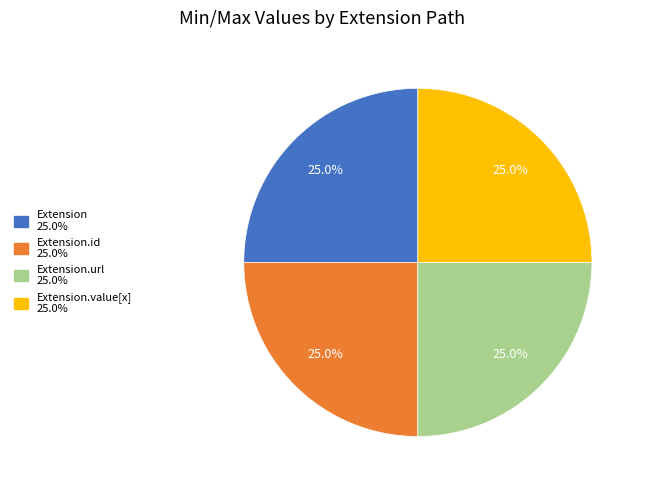

Does any single category account for the majority?

No